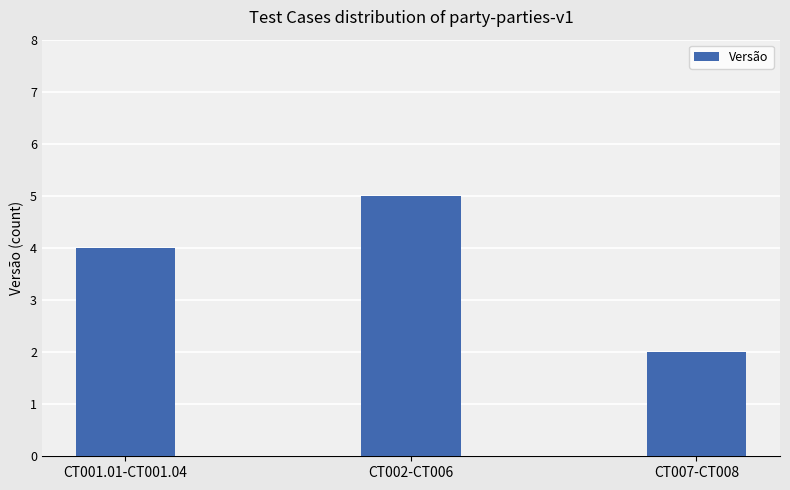

How many bars are there in total?

3